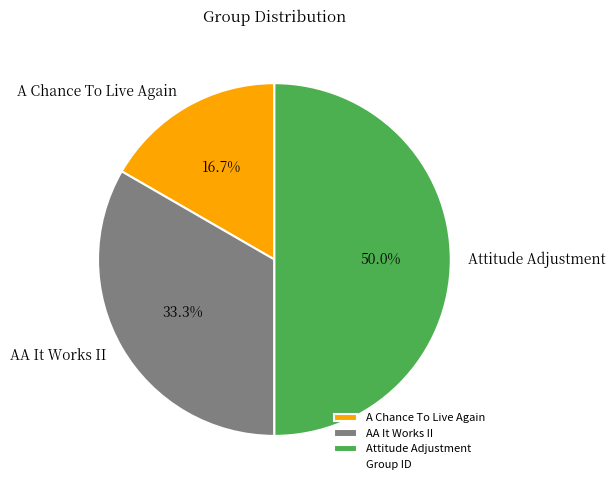

What percentage is the Attitude Adjustment slice, to the nearest percent?

50%